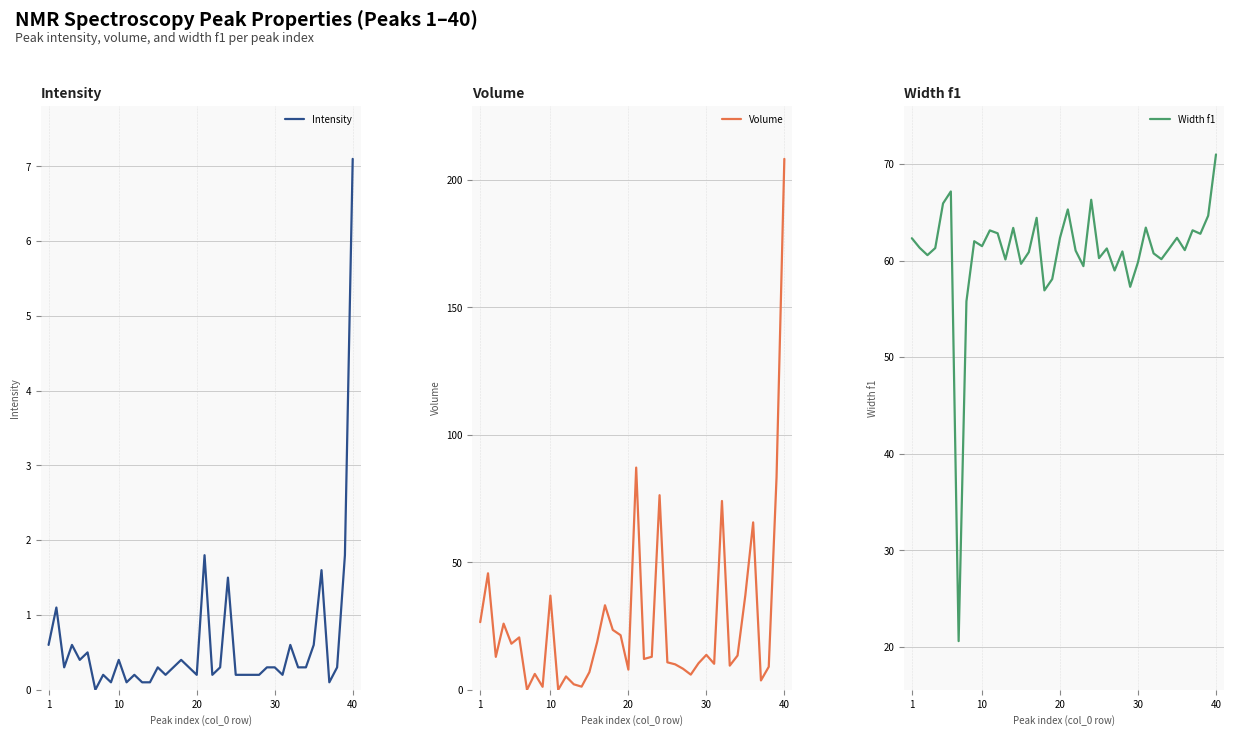

Is it true that Intensity equals 0.4 at 10?

True